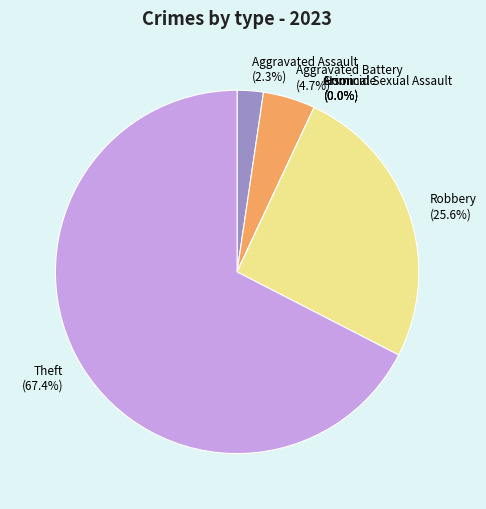

Is it true that Arson is 0% of the pie?

True